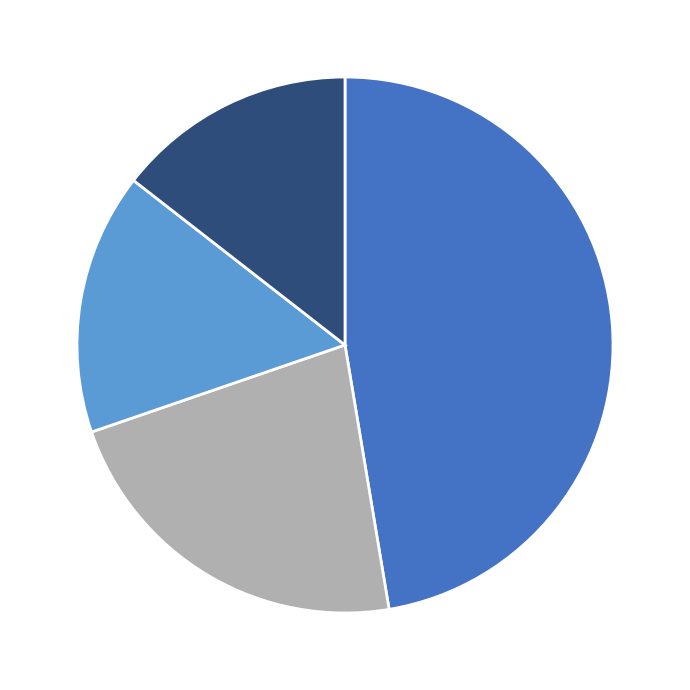

Is there a majority slice in this chart?

No